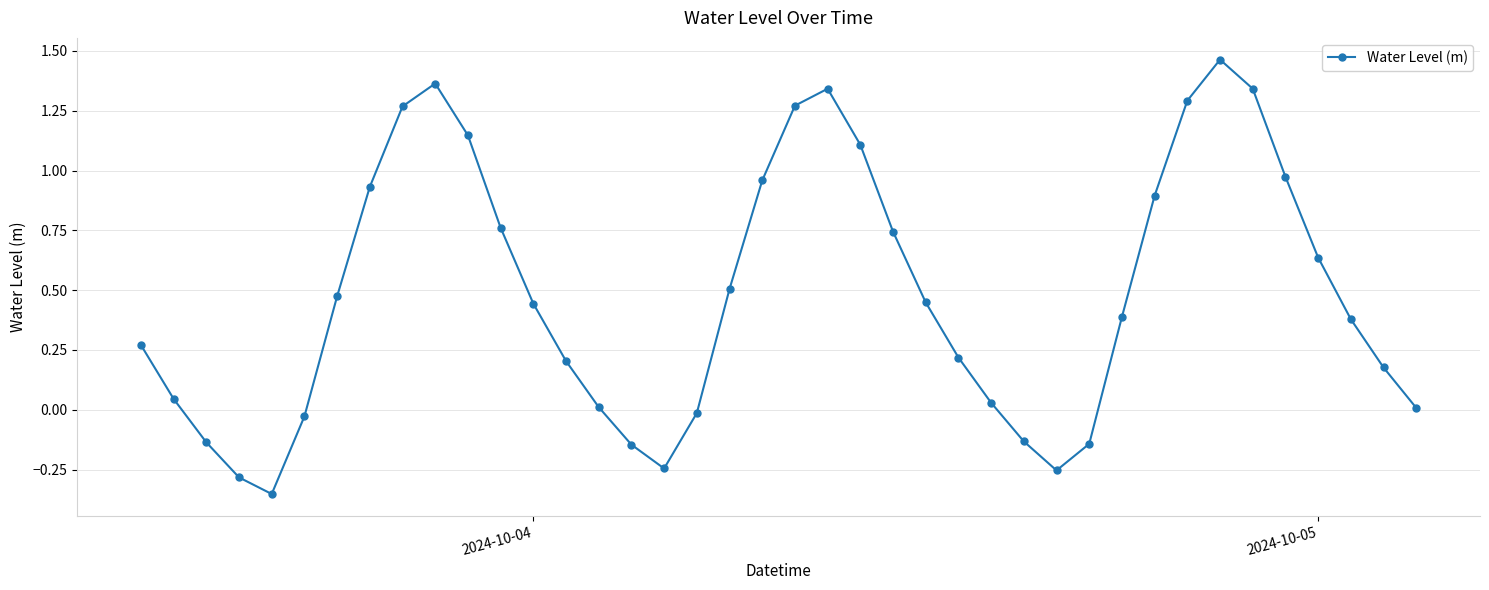

What is the difference between the maximum and minimum values?

1.8